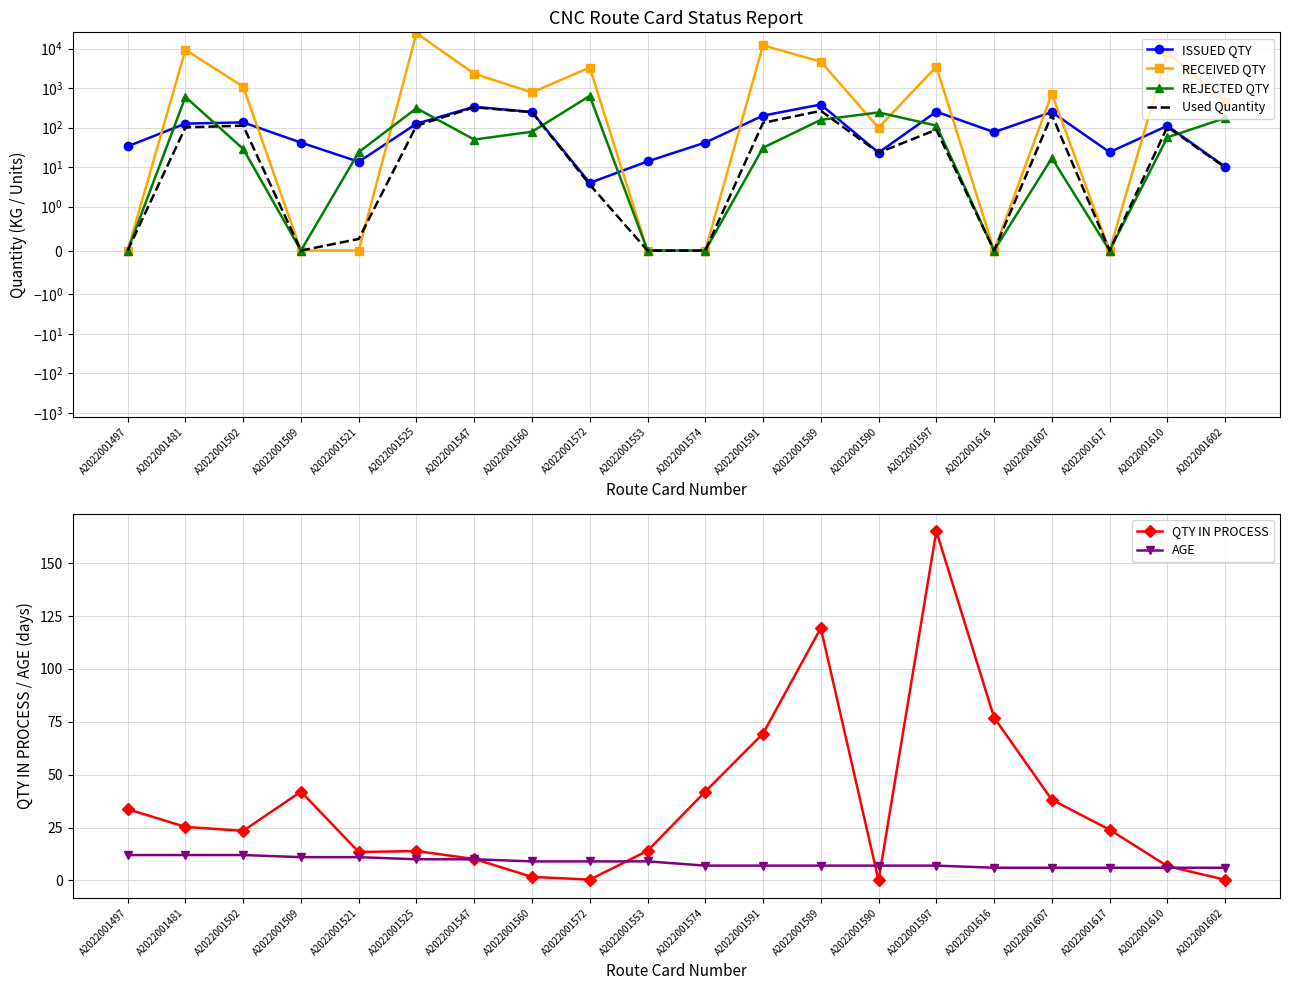

What is the value of the QTY IN PROCESS point at the 4th from the left?

42.0